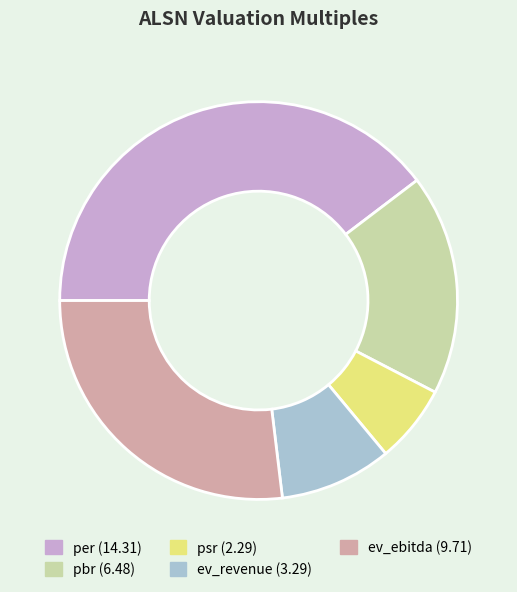

Which slice is the largest?

per